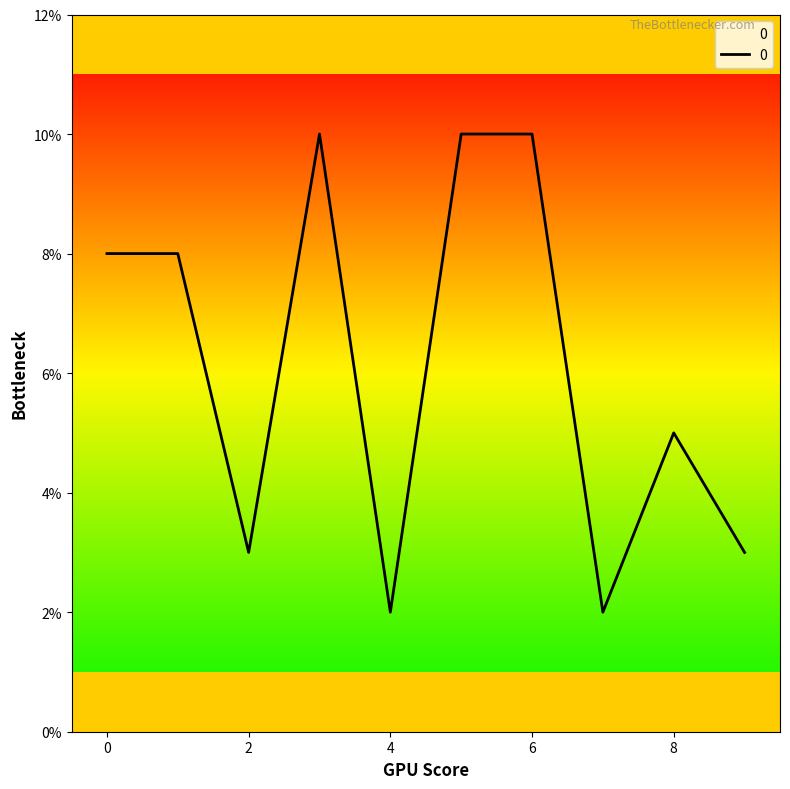

What is the difference between the maximum and minimum values?

8